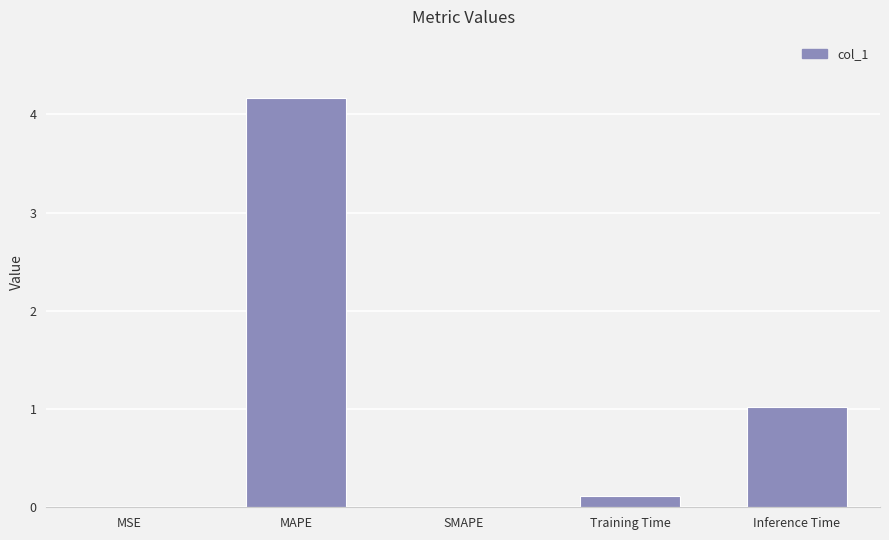

Count the number of categories in the chart.

5